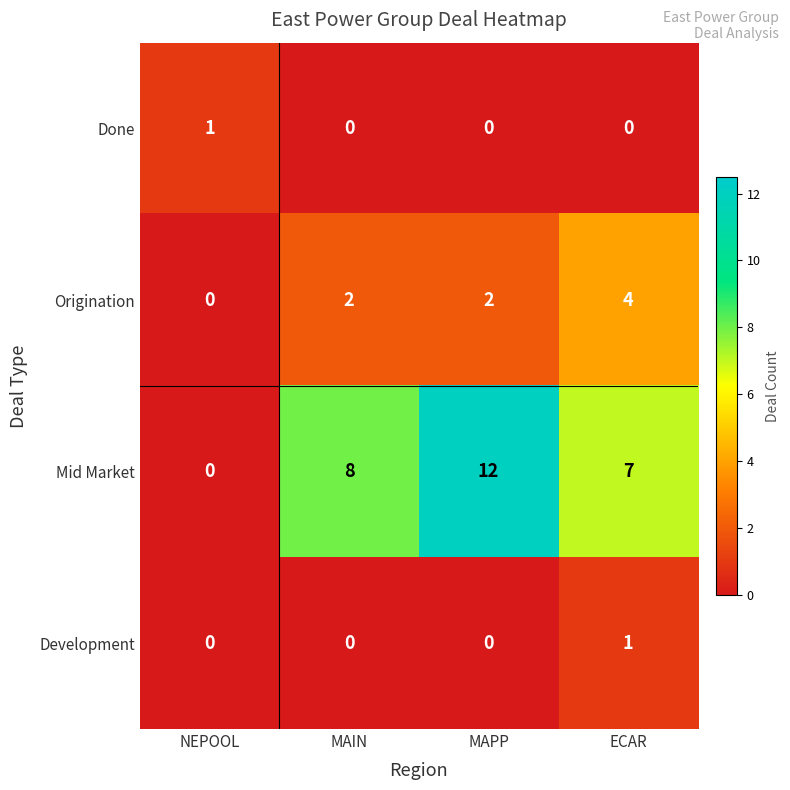

How many Development values are between 0 and 1?

4